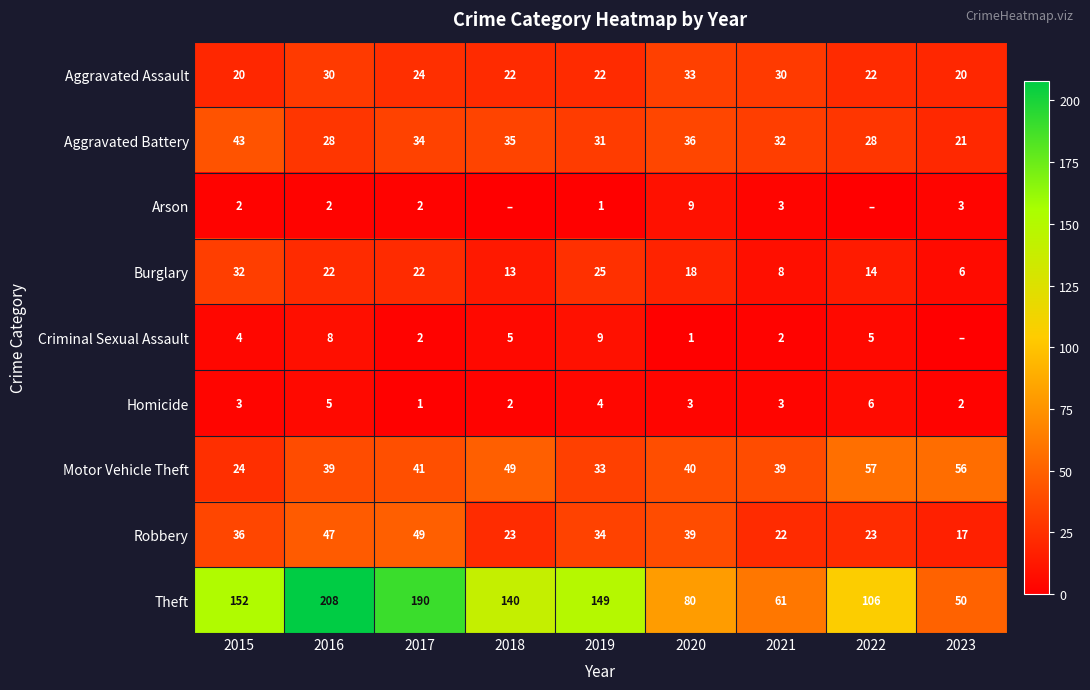

The value of Criminal Sexual Assault at 2021 is 2. True or false?

True